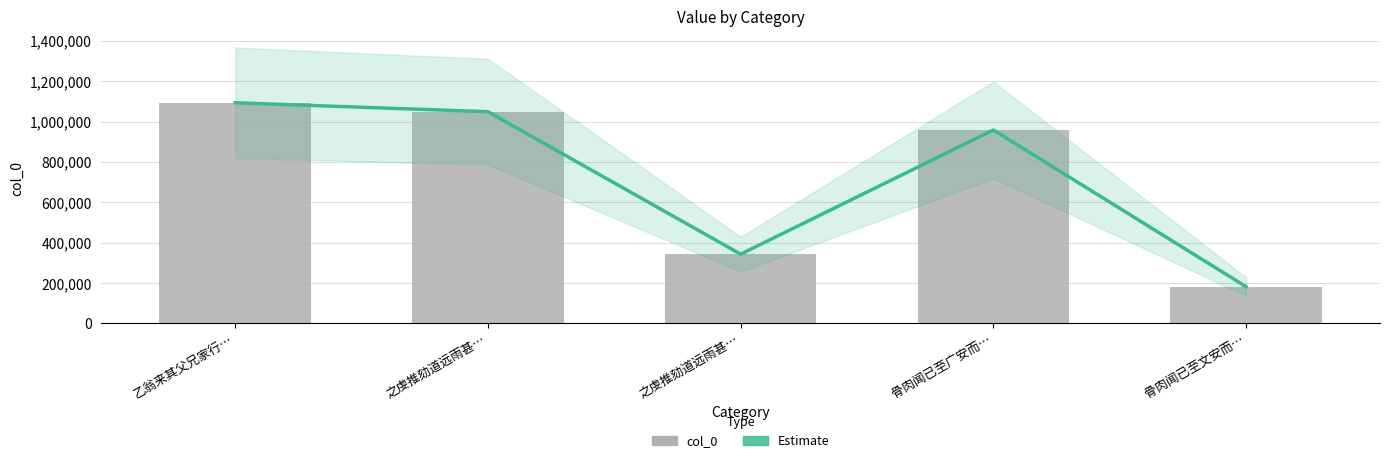

Which series has the largest range (max minus min)?

Estimate